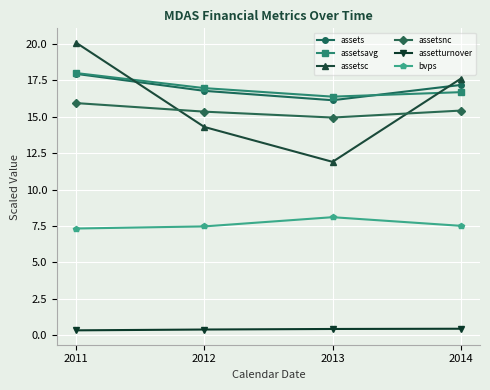

Does the chart have visible grid lines?

Yes